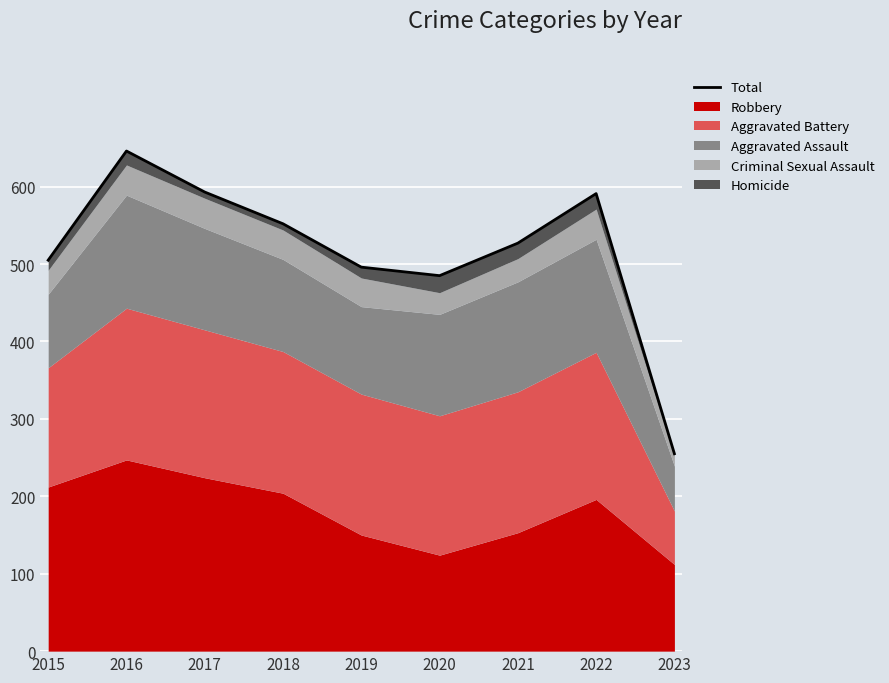

What is the greatest value displayed?

646